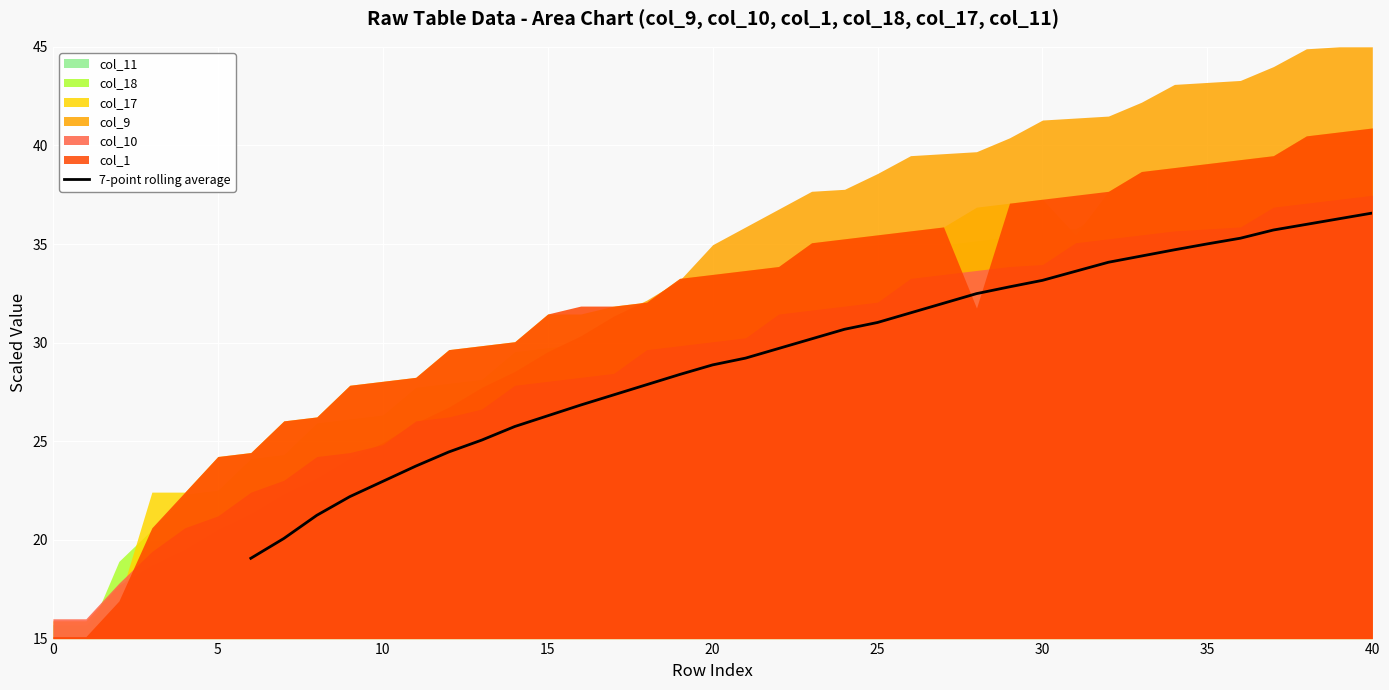

The 7-point rolling average series shows 23.0 at 10. True or false?

True